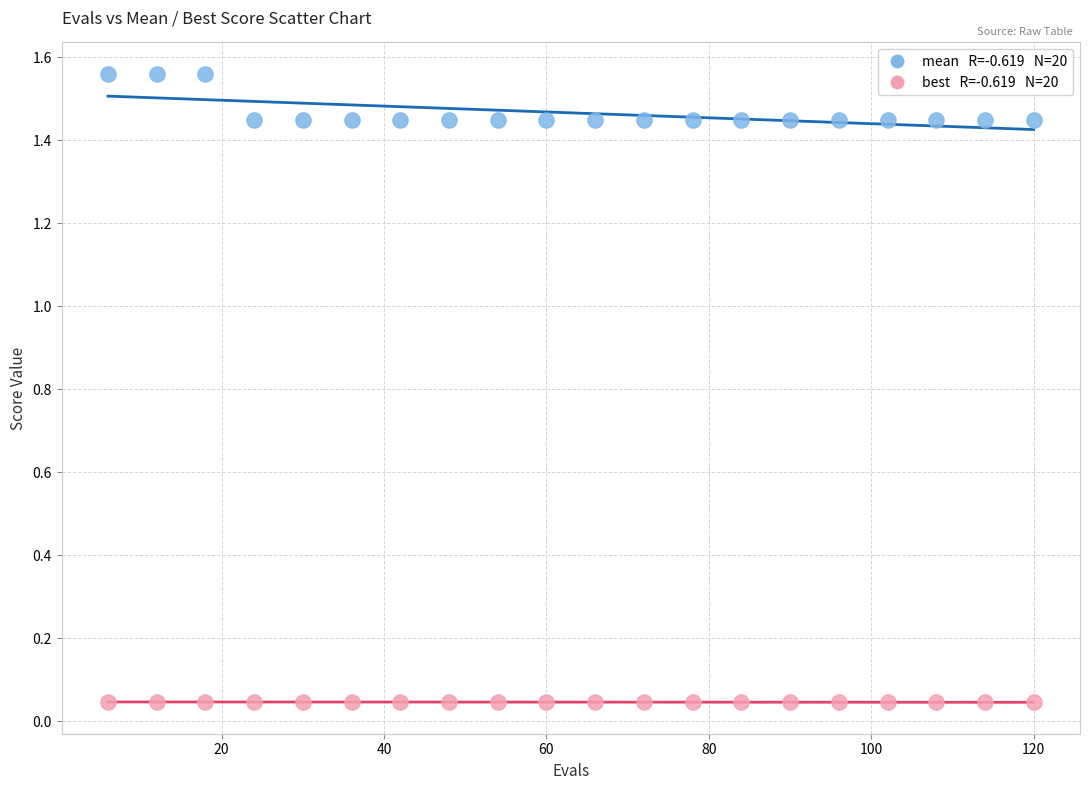

Across all data points, what is the range of X values (max minus min)?

114.0